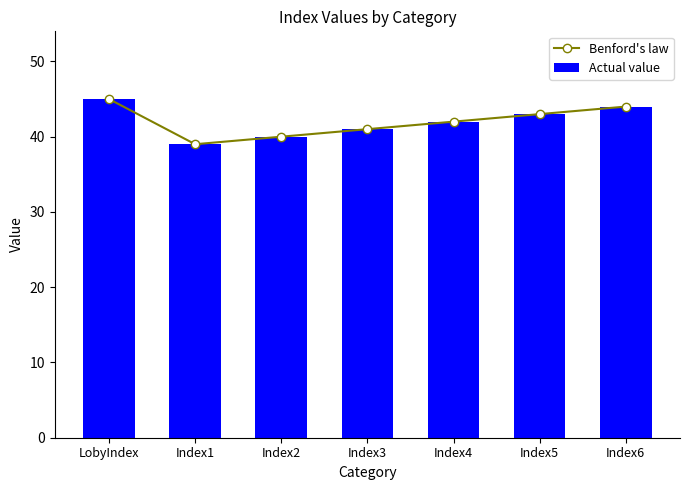

What is the difference between the Benford's law values at Index3 and LobyIndex?

4